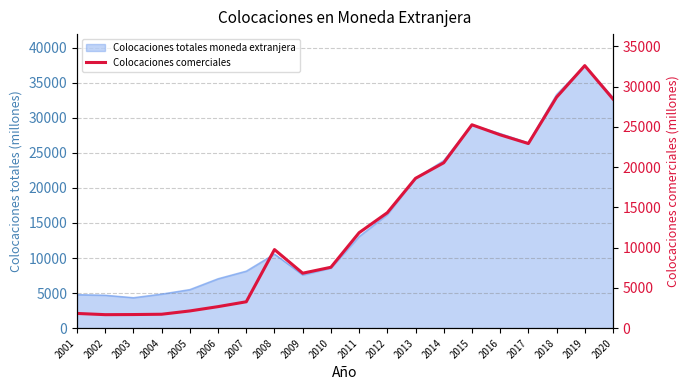

What is the value of the 5th point from the left?

2141